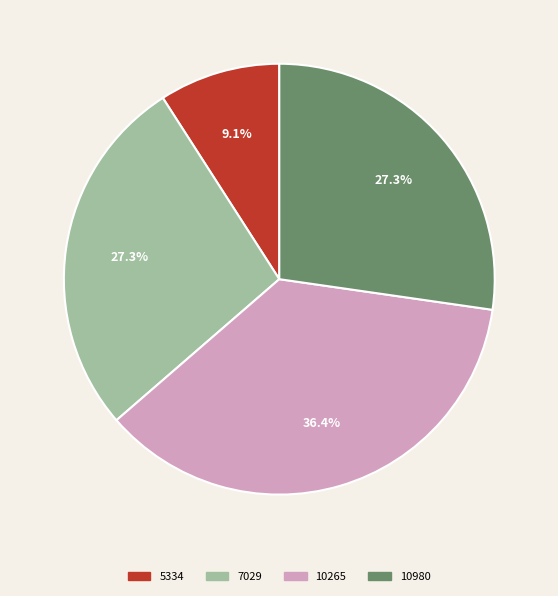

What is the smallest slice in the pie chart?

5334